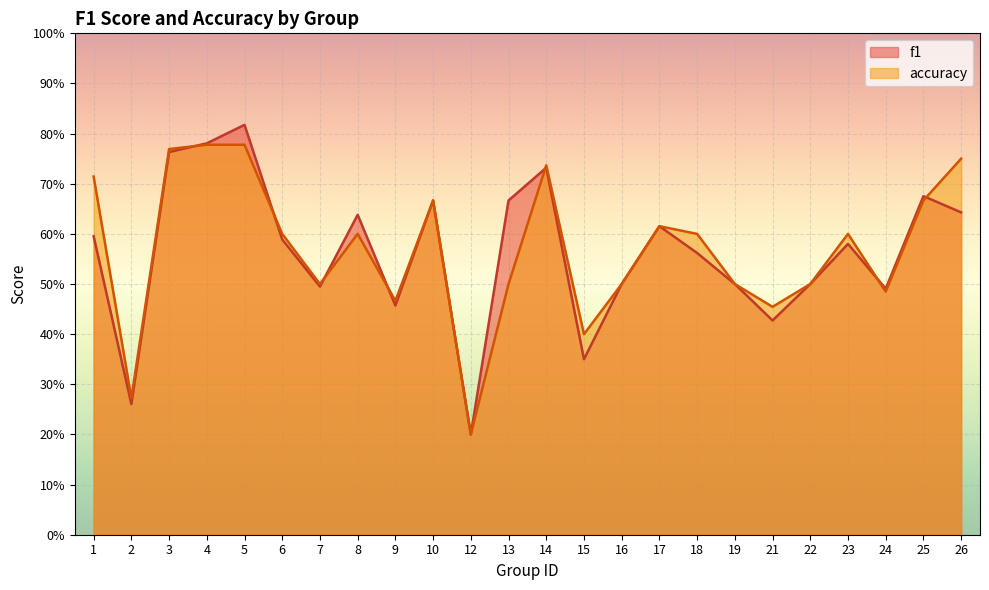

How many lines are shown in the chart?

2